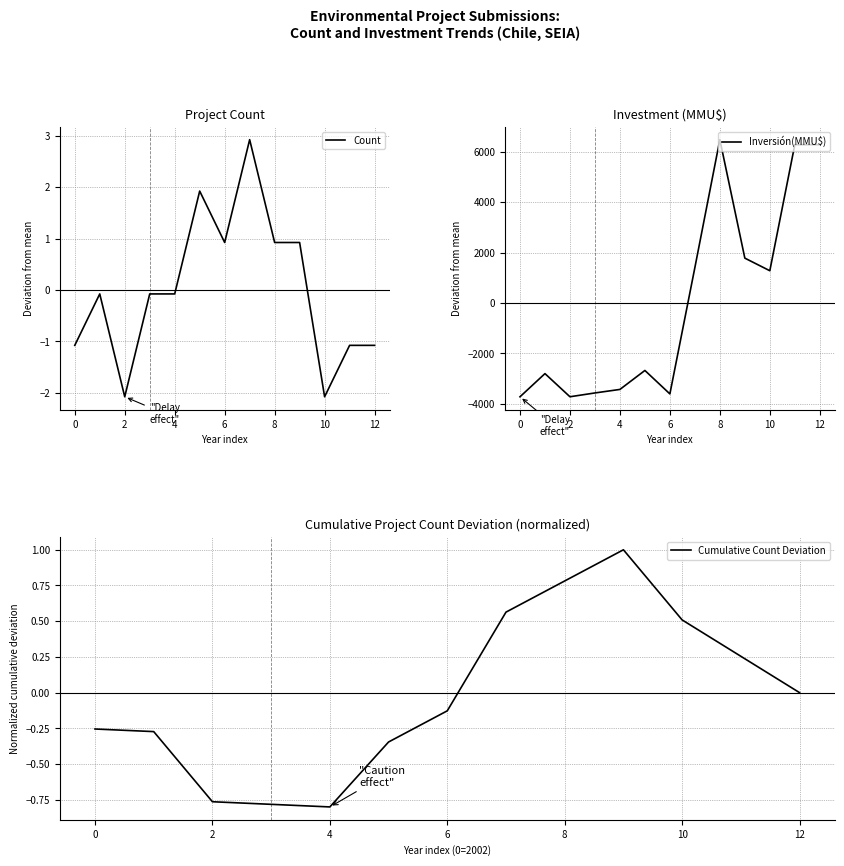

Which series has the largest total across all categories?

Inversión(MMU$)